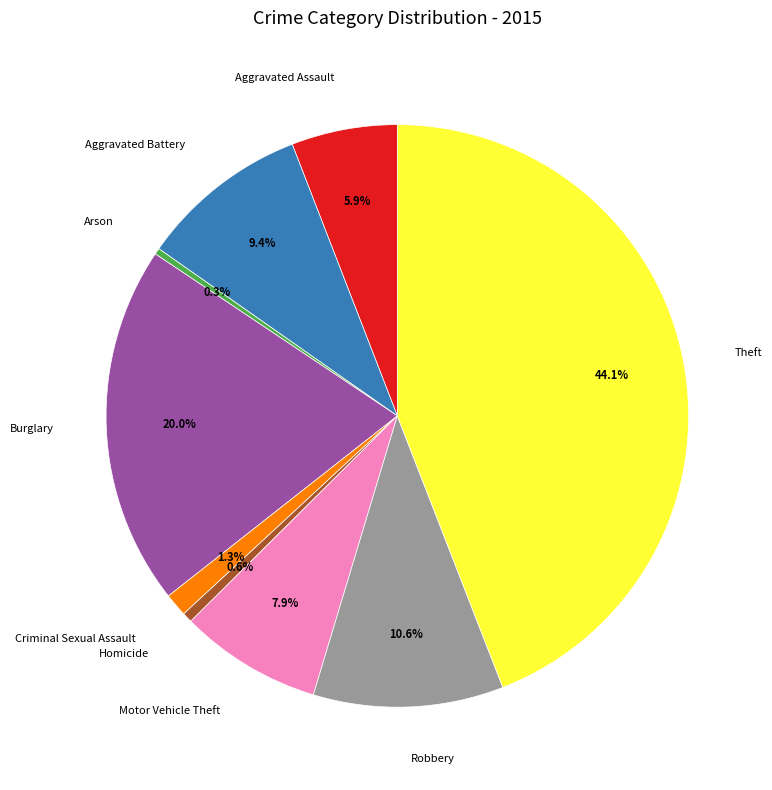

Which slice is the largest?

Theft